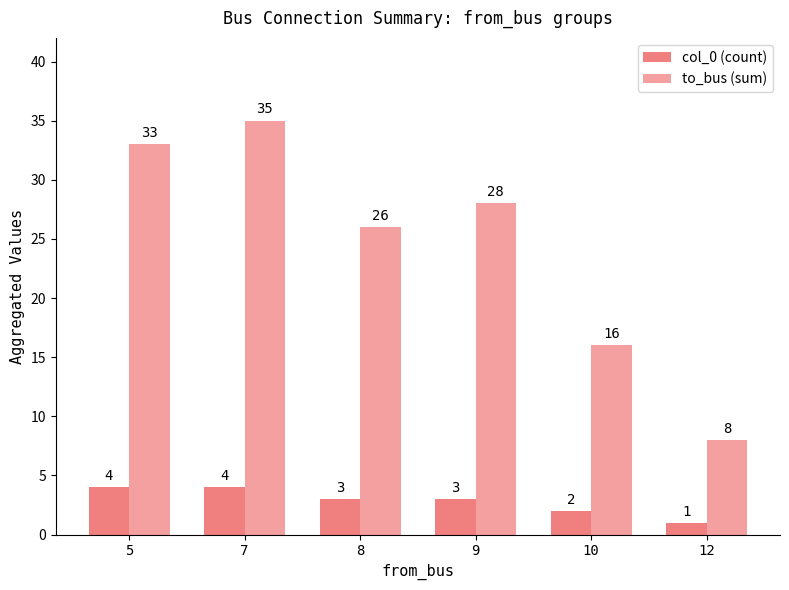

What is the total value across all series at 8?

29